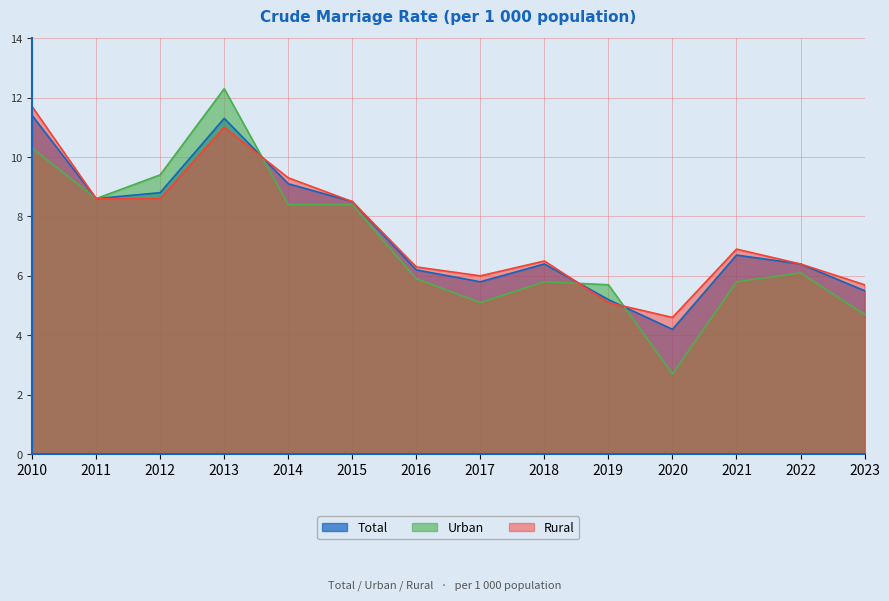

Where is Rural nearest to the value 8?

2015